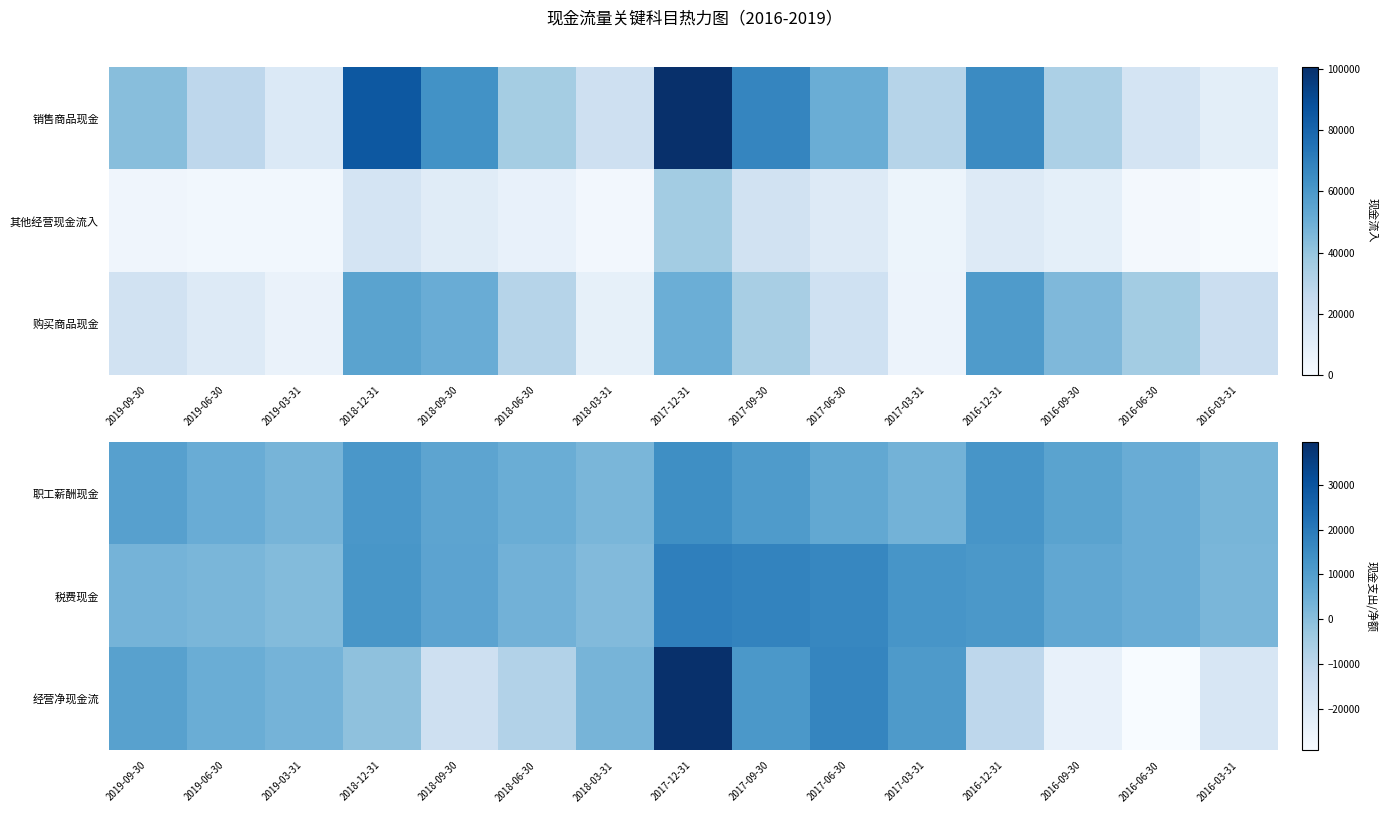

At how many categories does at least one series exceed 26725?

1